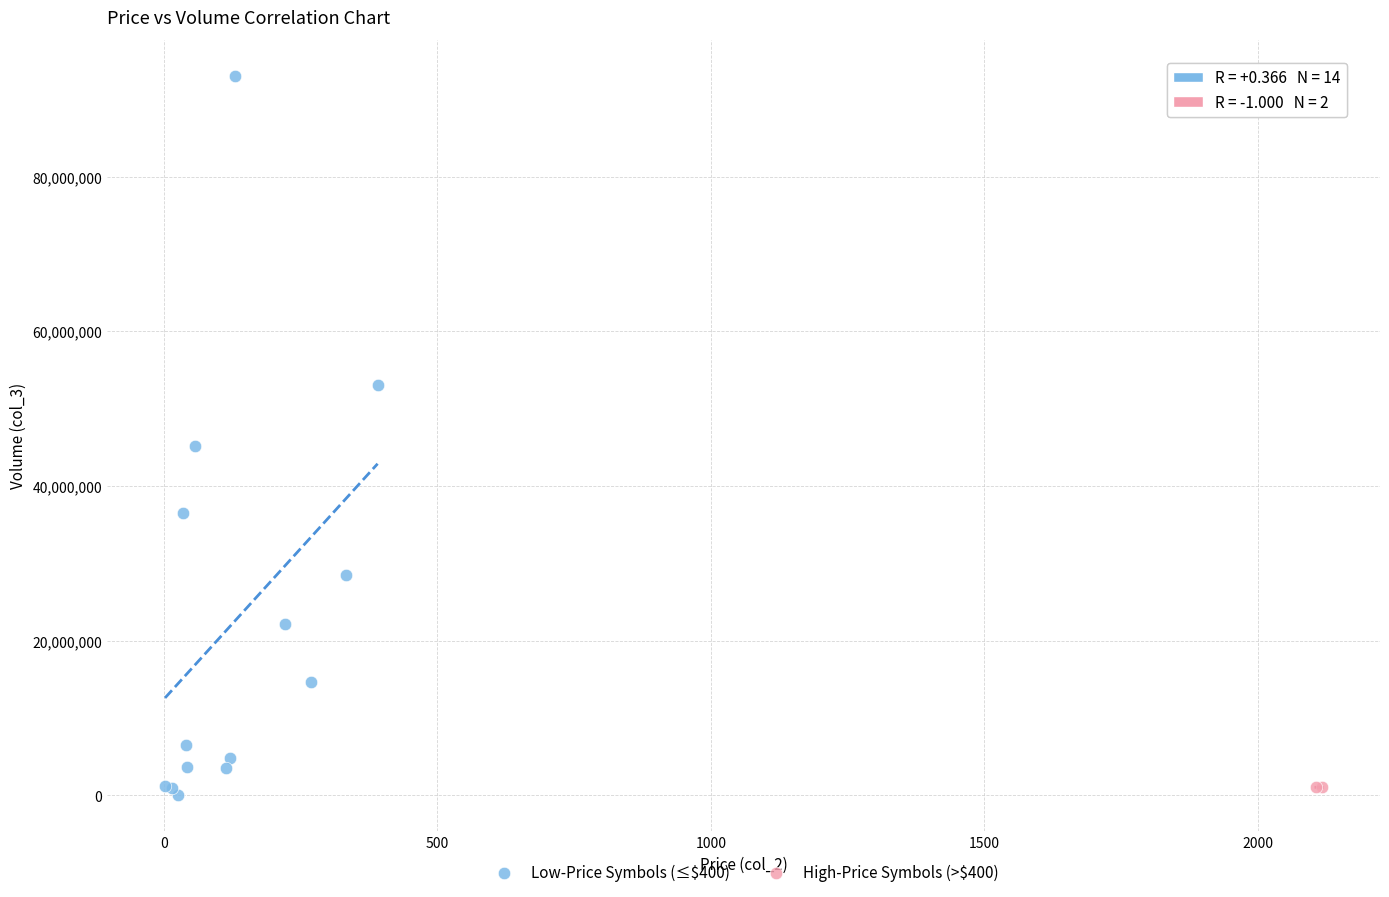

Which series reaches the minimum Y coordinate?

Low-Price Symbols (≤$400)